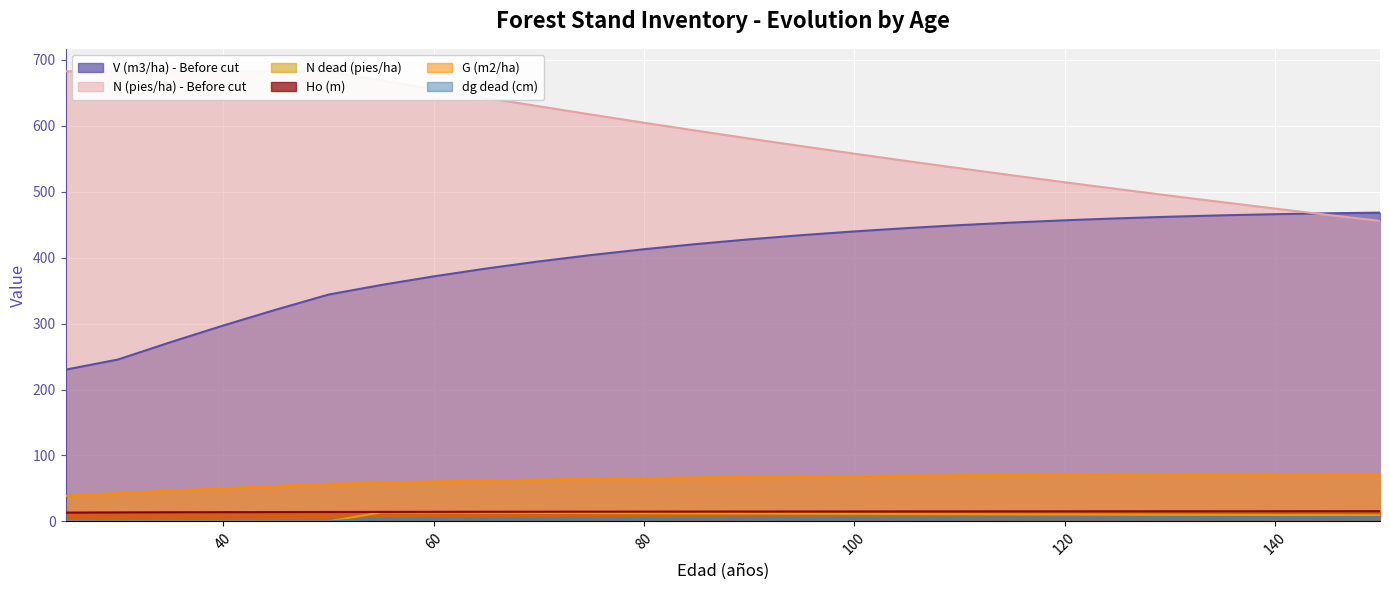

At which label is dg dead (cm) closest to 3?

55